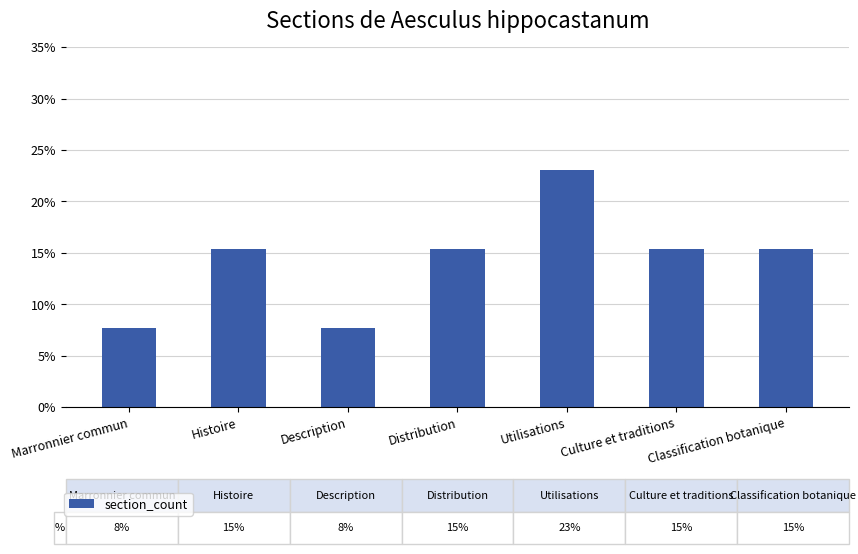

What is the average value?

0.1